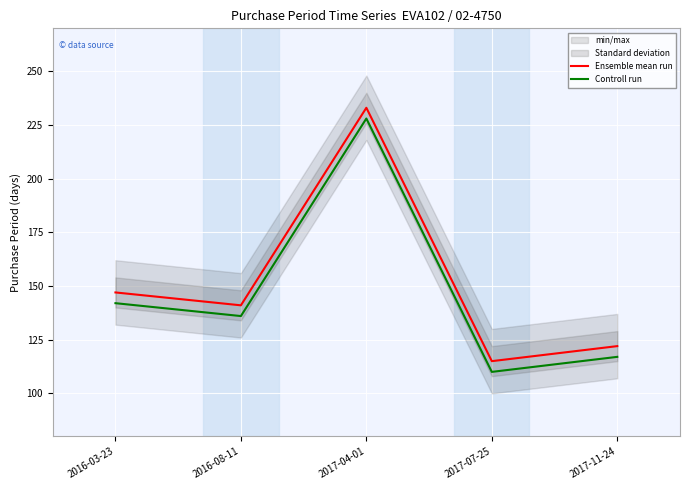

At 2017-04-01, list the series in order from smallest to largest.

Controll run, Ensemble mean run